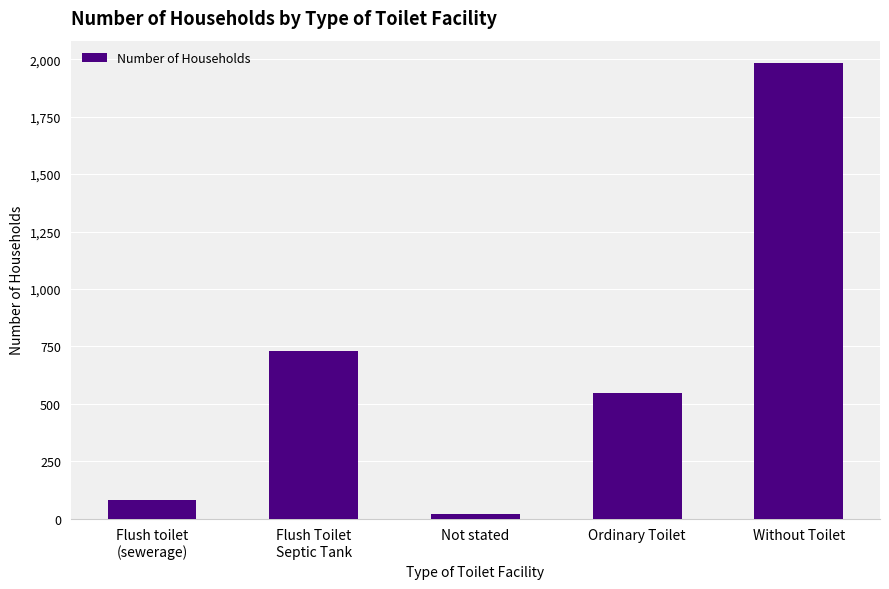

List the labels in order of value, smallest first.

Not stated, Flush toilet
(sewerage), Ordinary Toilet, Flush Toilet
Septic Tank, Without Toilet